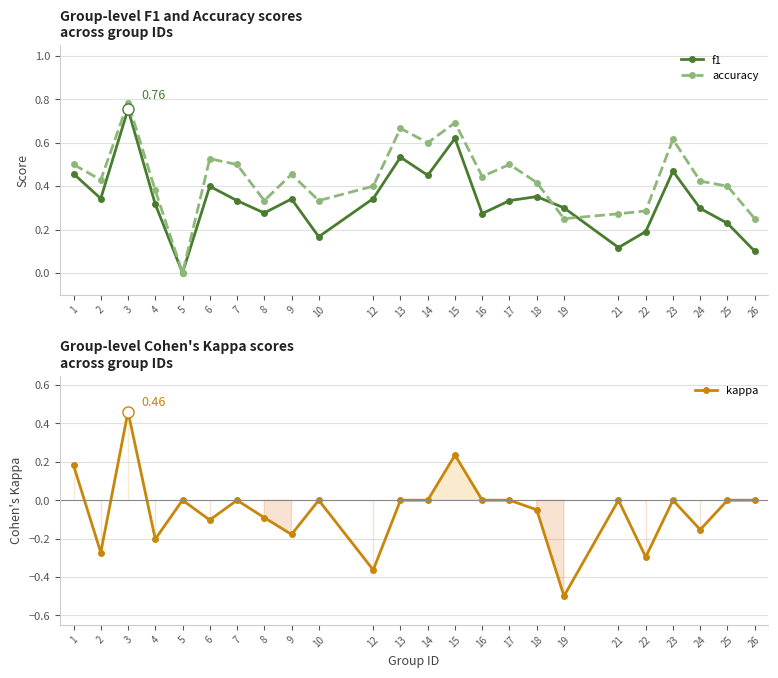

How many data points in f1 are above 0?

23